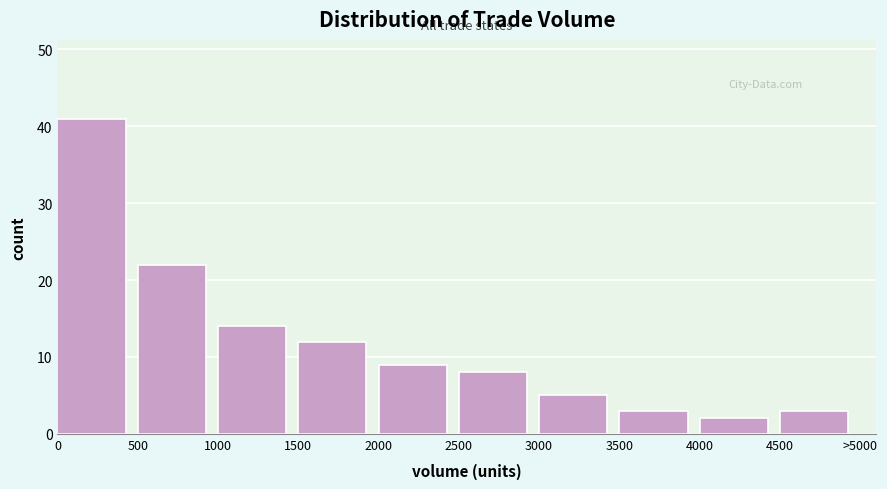

Reading left to right, extract all data points from this chart.

0=41	500=22	1000=14	1500=12	2000=9	2500=8	3000=5	3500=3	4000=2	4500=3